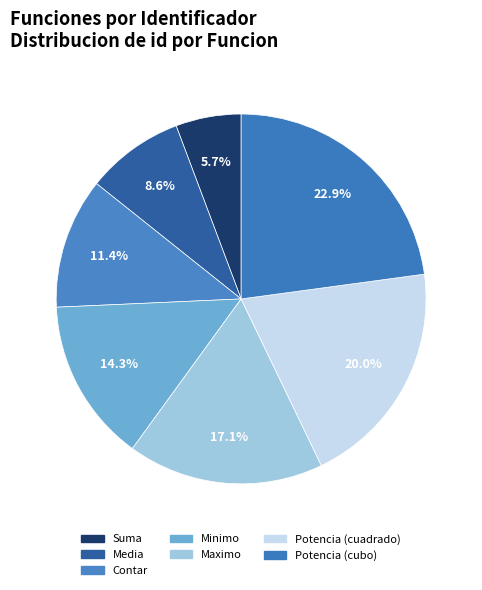

How many slices are in this pie chart?

7